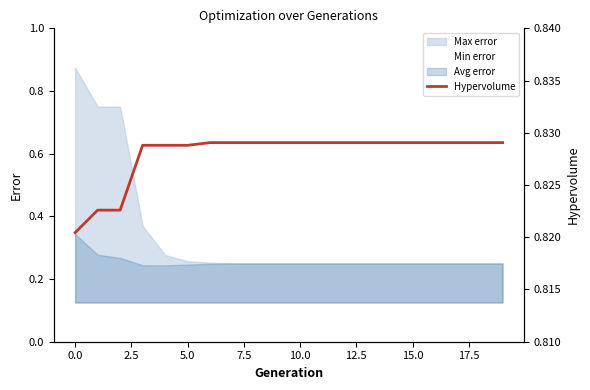

What is the maximum value shown in the chart?

0.8